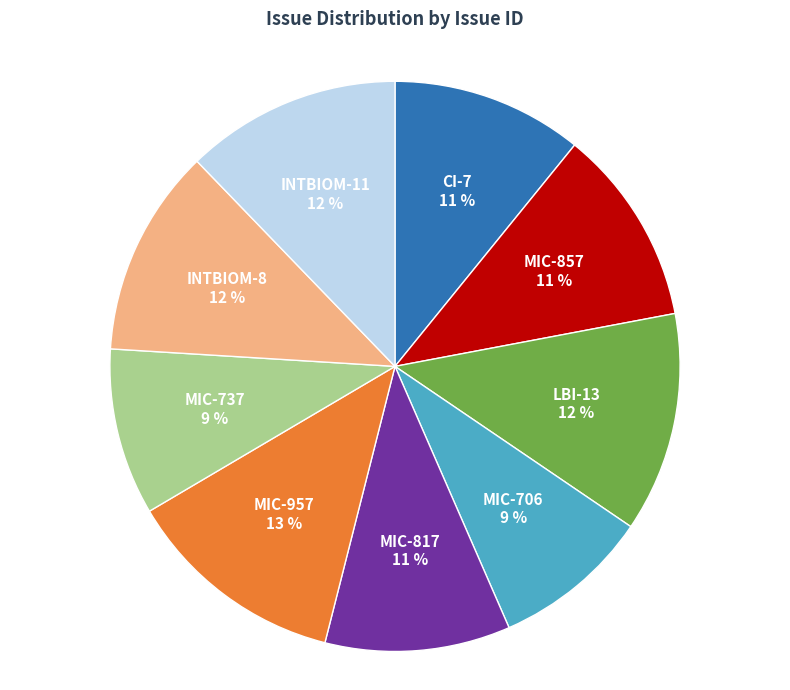

To the nearest percent, what is the average slice percentage?

11%